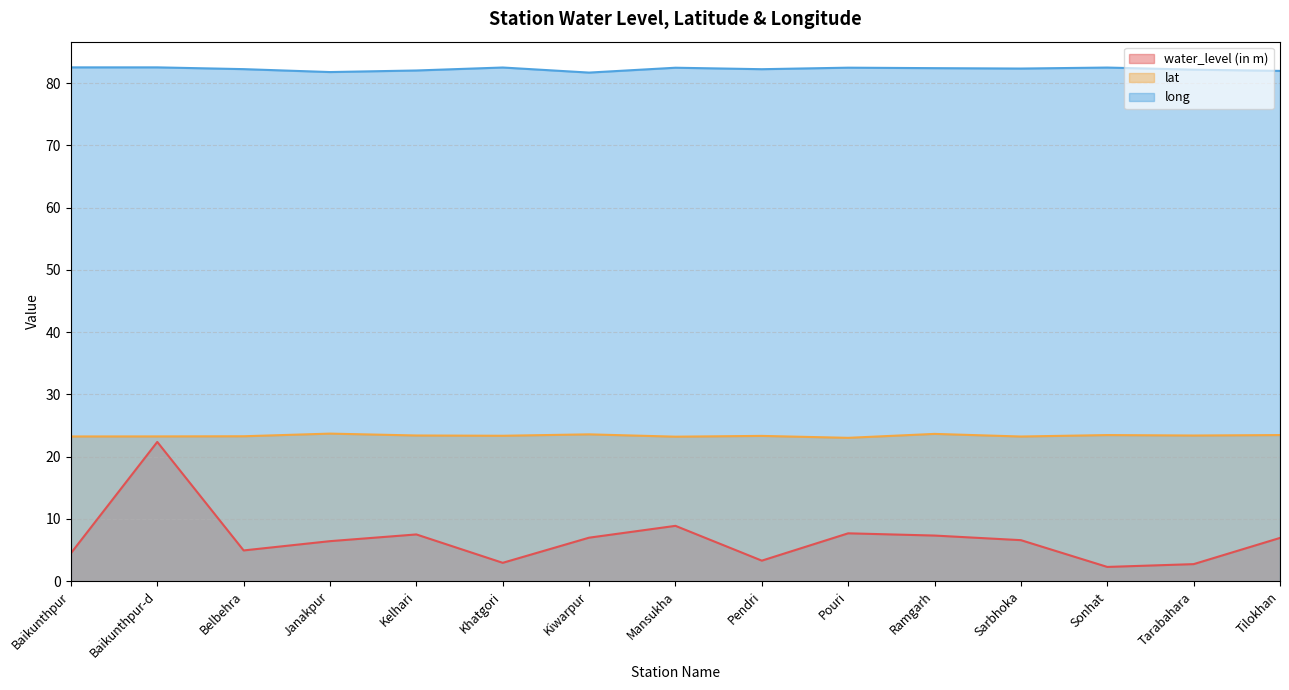

What is the label of the 3rd point from the right?

Sonhat